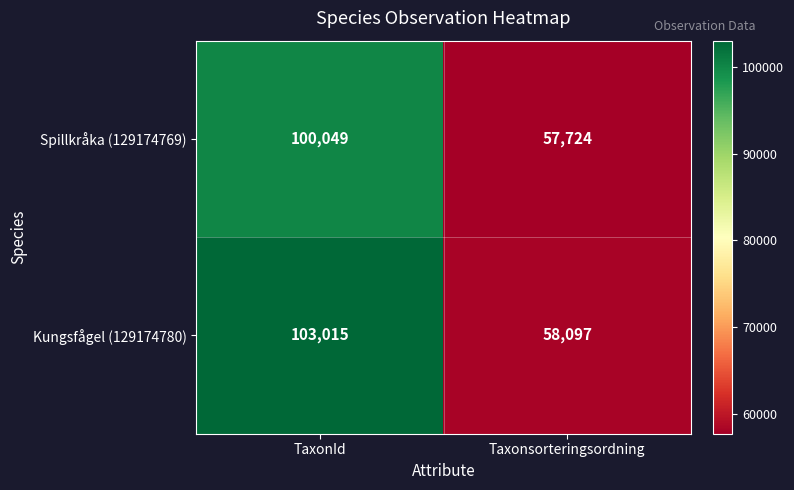

Which series has the largest range (max minus min)?

Kungsfågel (129174780)